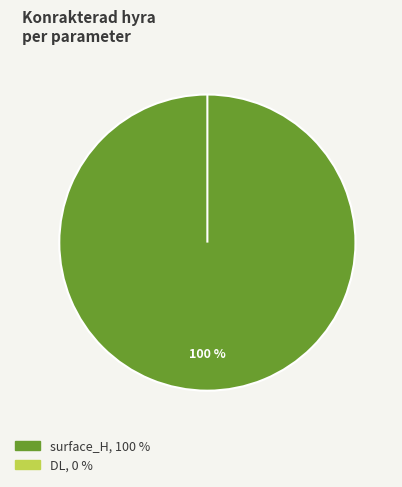

Which slice is the smallest?

DL